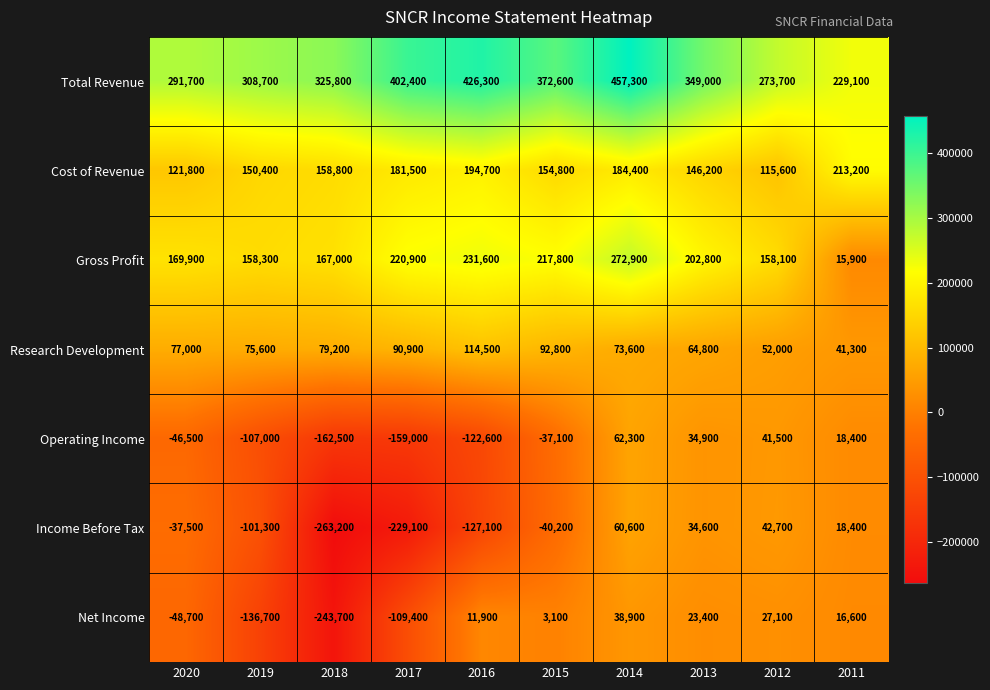

What is the difference between the Net Income values at 2016 and 2018?

255600